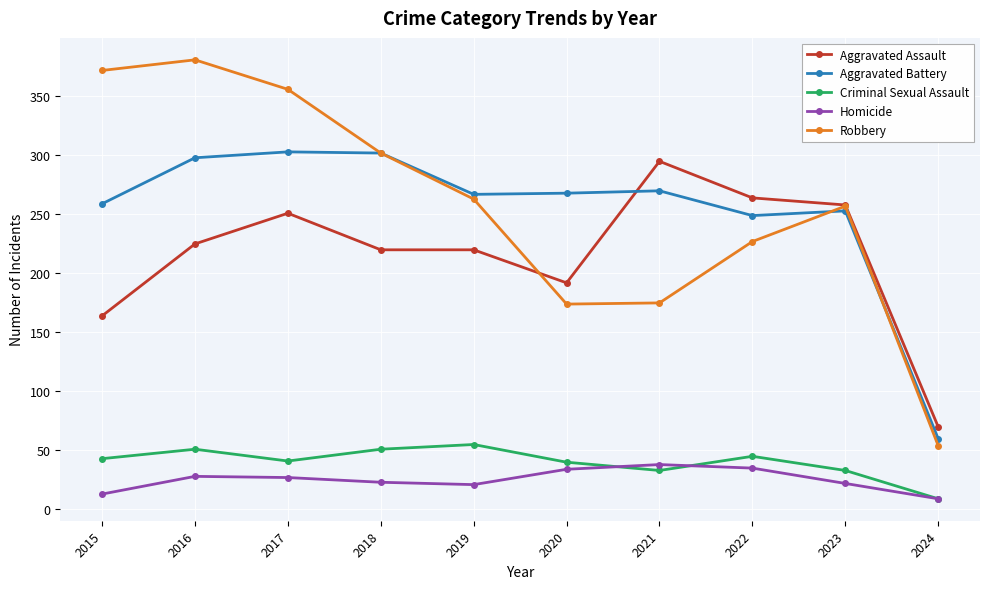

List the series in order of their peak value, lowest first.

Homicide, Criminal Sexual Assault, Aggravated Assault, Aggravated Battery, Robbery